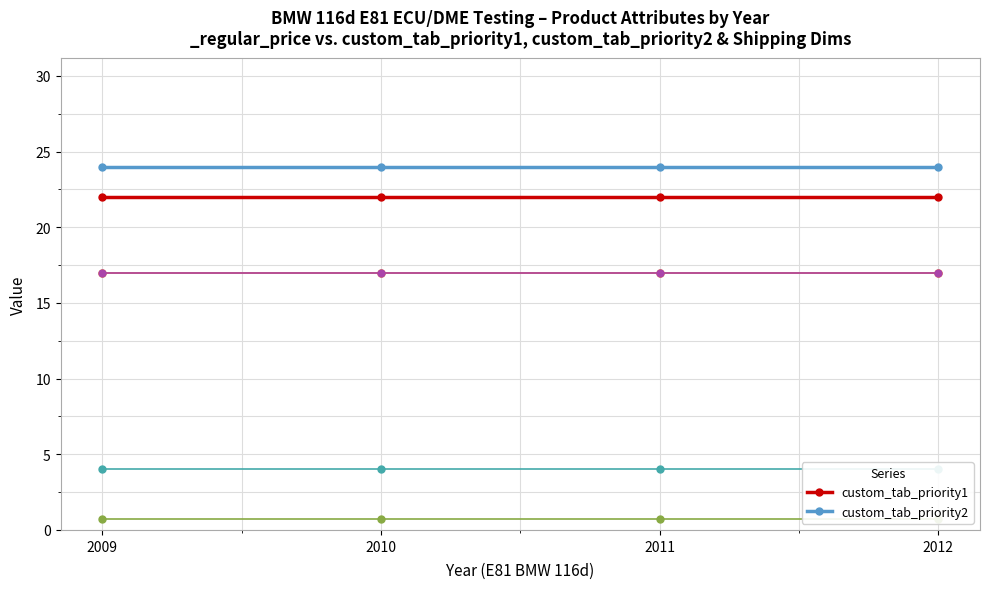

What are all the series names shown in the legend?

custom_tab_priority1, custom_tab_priority2